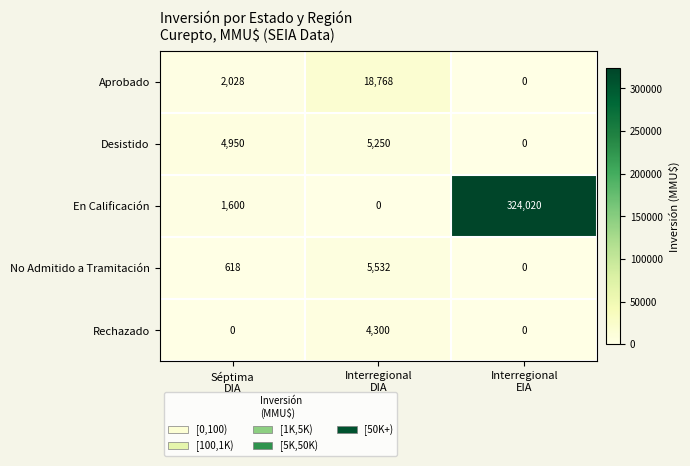

How many distinct data groups are displayed?

5